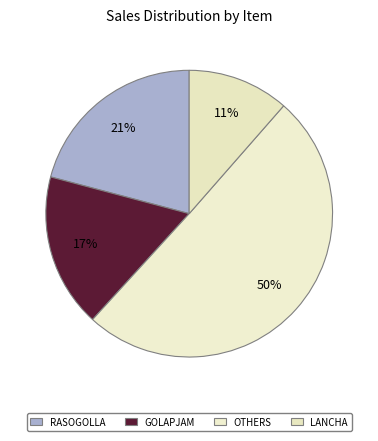

How many slices are in this pie chart?

4